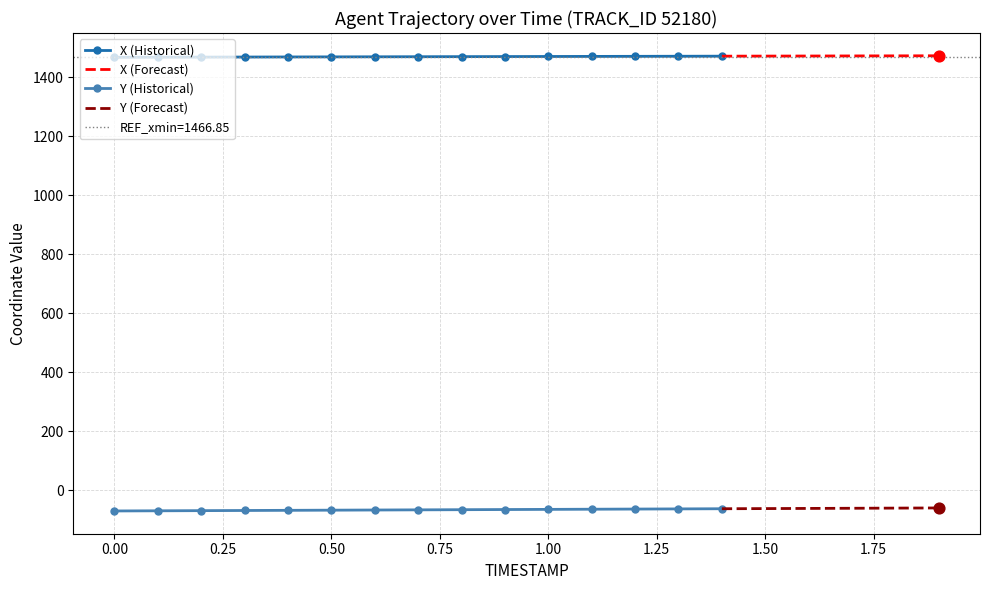

Which series contains the lowest Y value?

Y